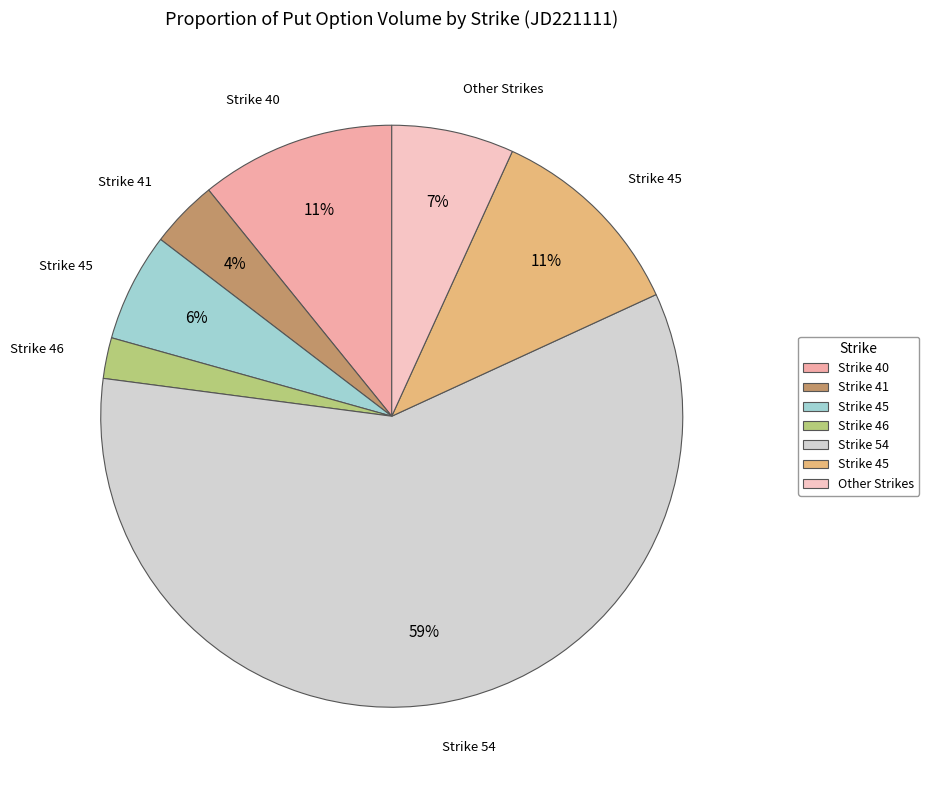

Is there a majority slice in this chart?

Yes